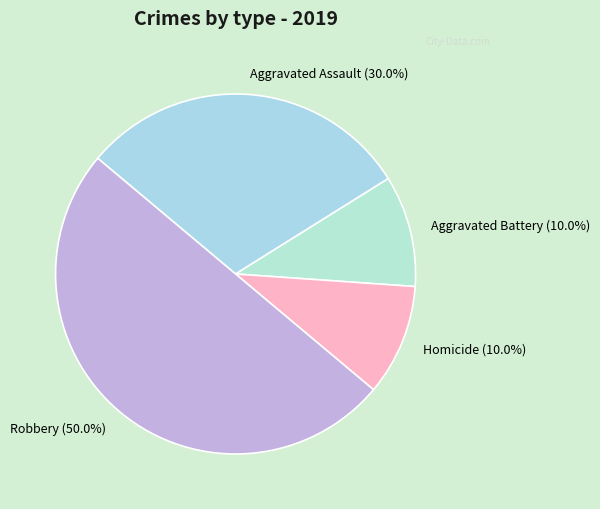

How many slices are in this pie chart?

4